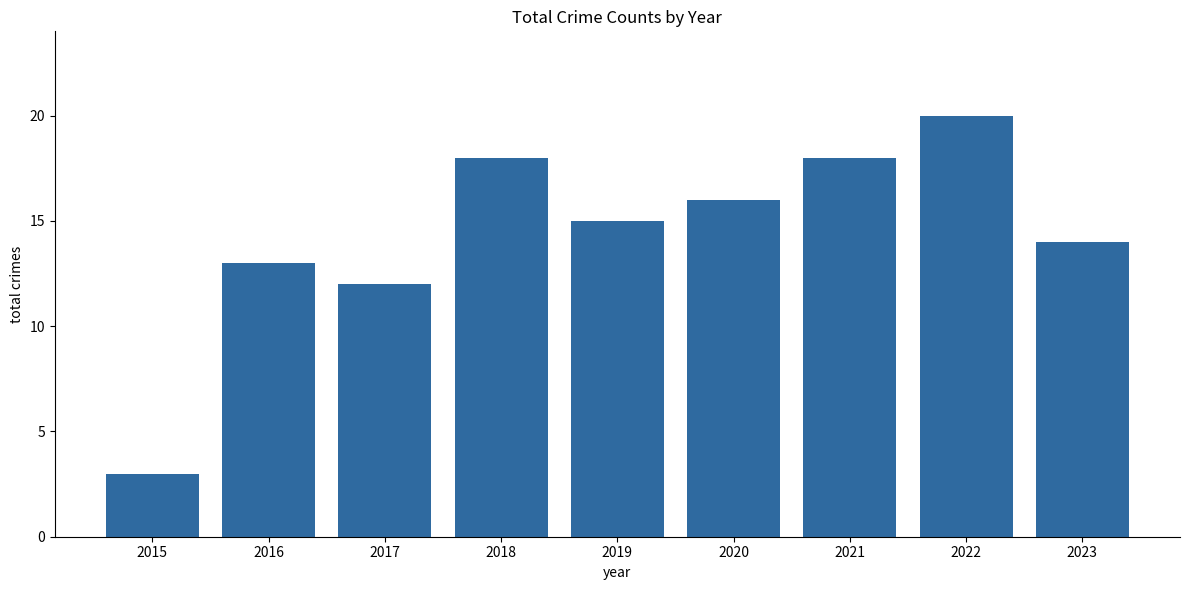

What is the difference between the maximum and second lowest values?

8